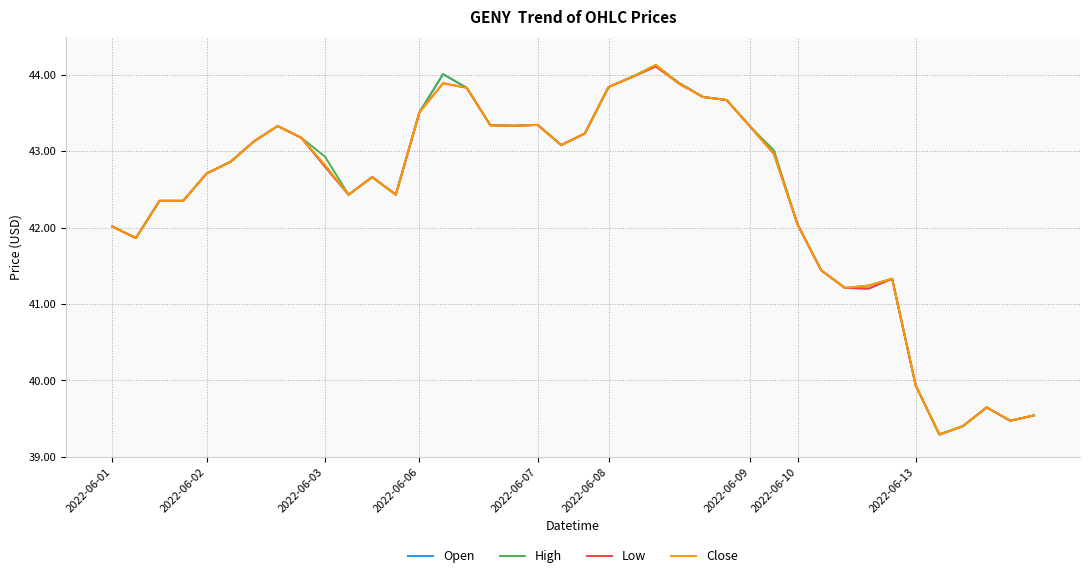

What is the highest value of the Open series?

44.1